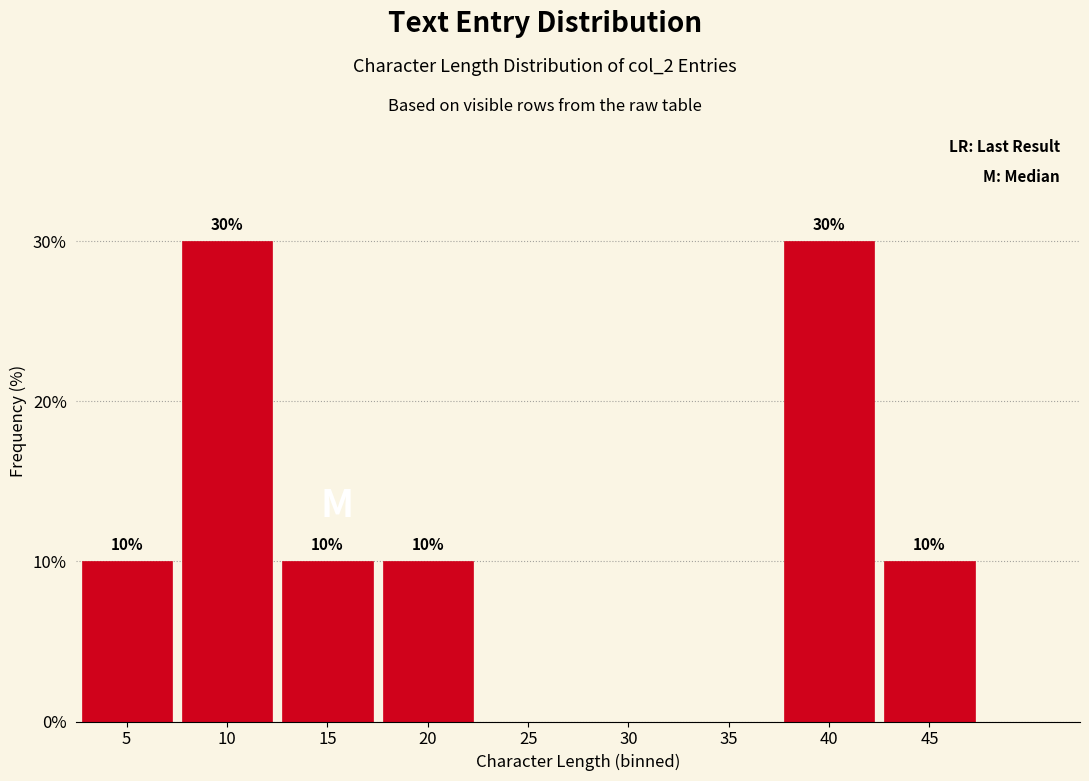

Reading left to right, what are all the values shown in this chart?

5=10	10=30	15=10	20=10	25=0	30=0	35=0	40=30	45=10